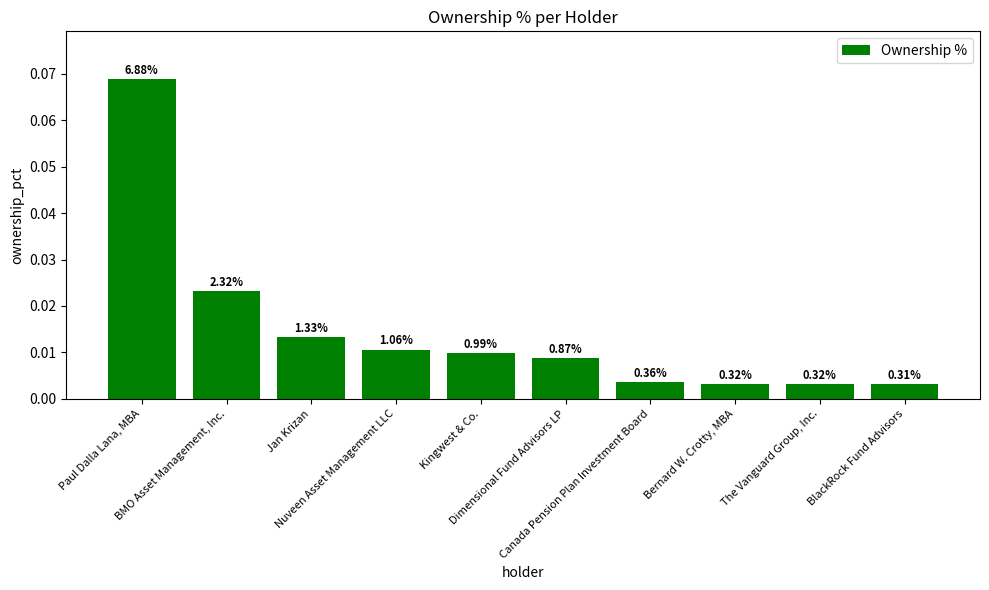

What is the label of the 9th bar from the left?

The Vanguard Group, Inc.